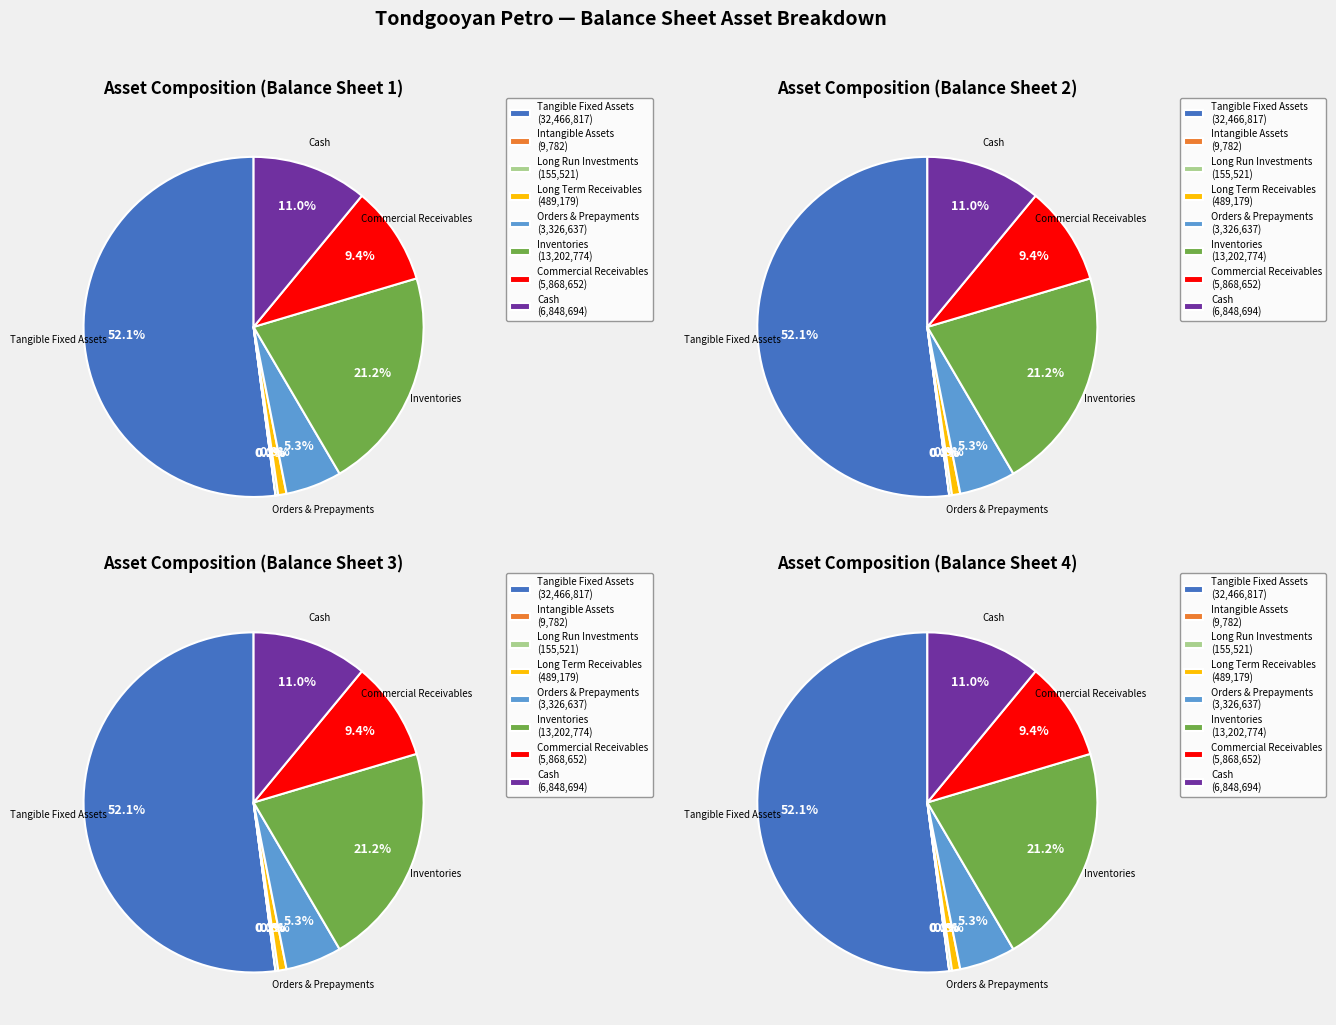

Combined, do tangible_fixed-assets and intangible_assets account for over 50%?

Yes